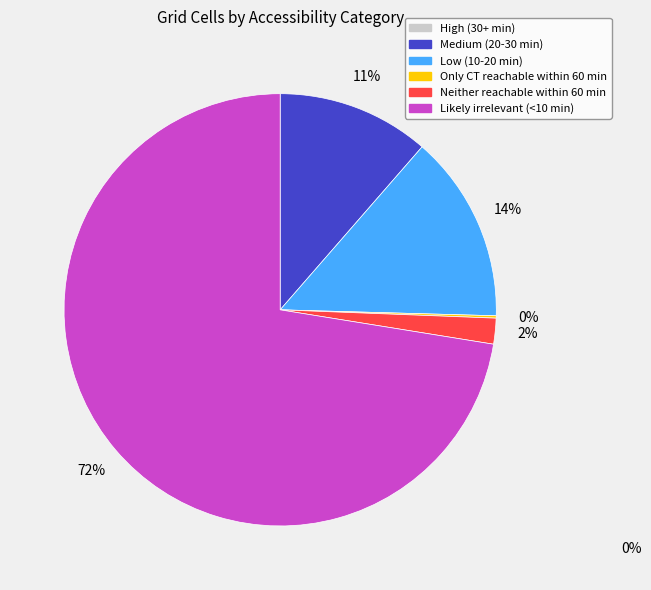

To the nearest percent, what is the average slice percentage?

20%